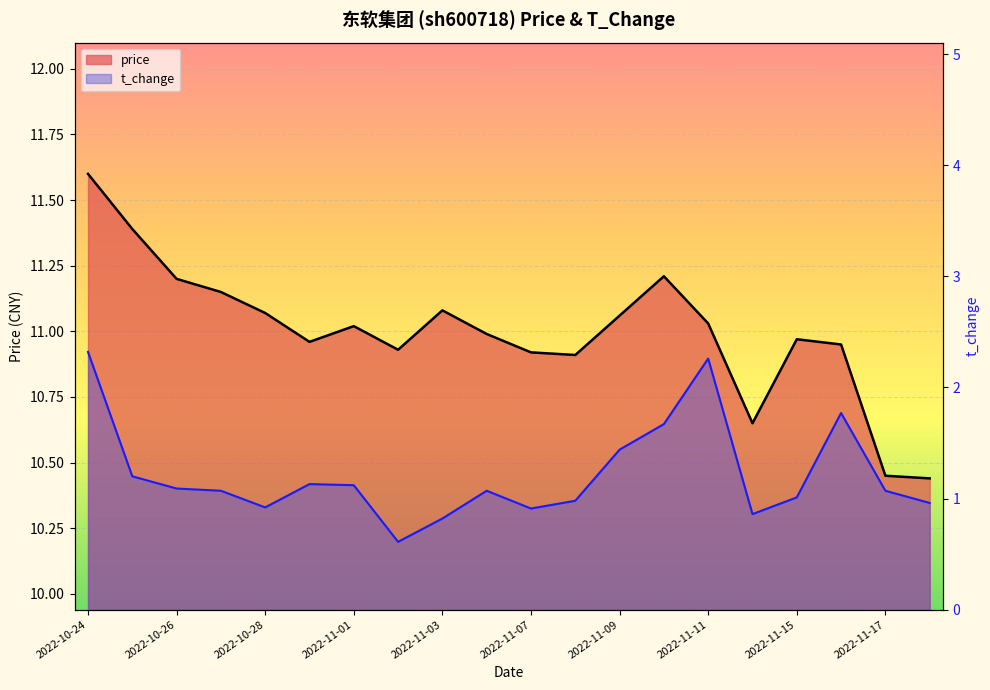

At which label is price closest to 11?

2022-11-04